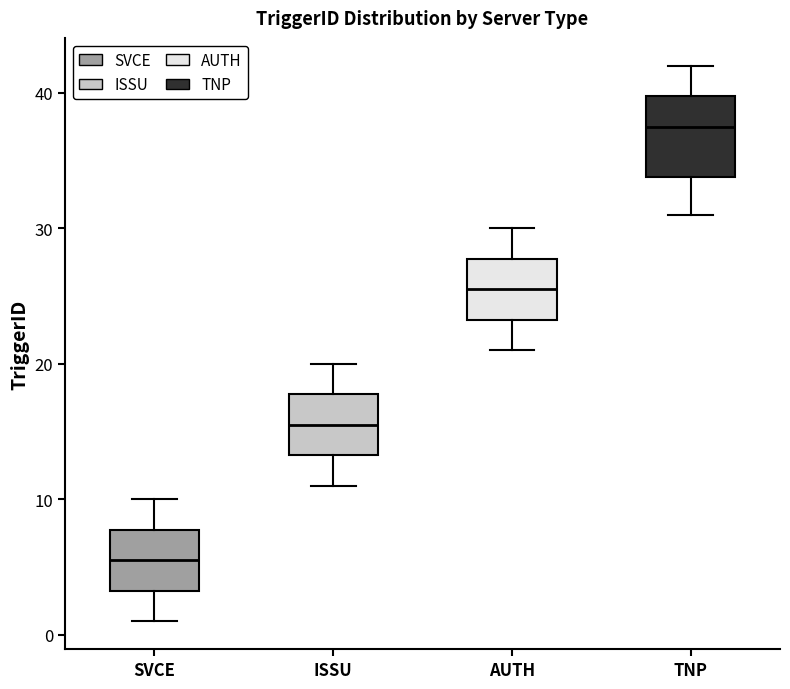

Which box's median line is the lowest?

SVCE